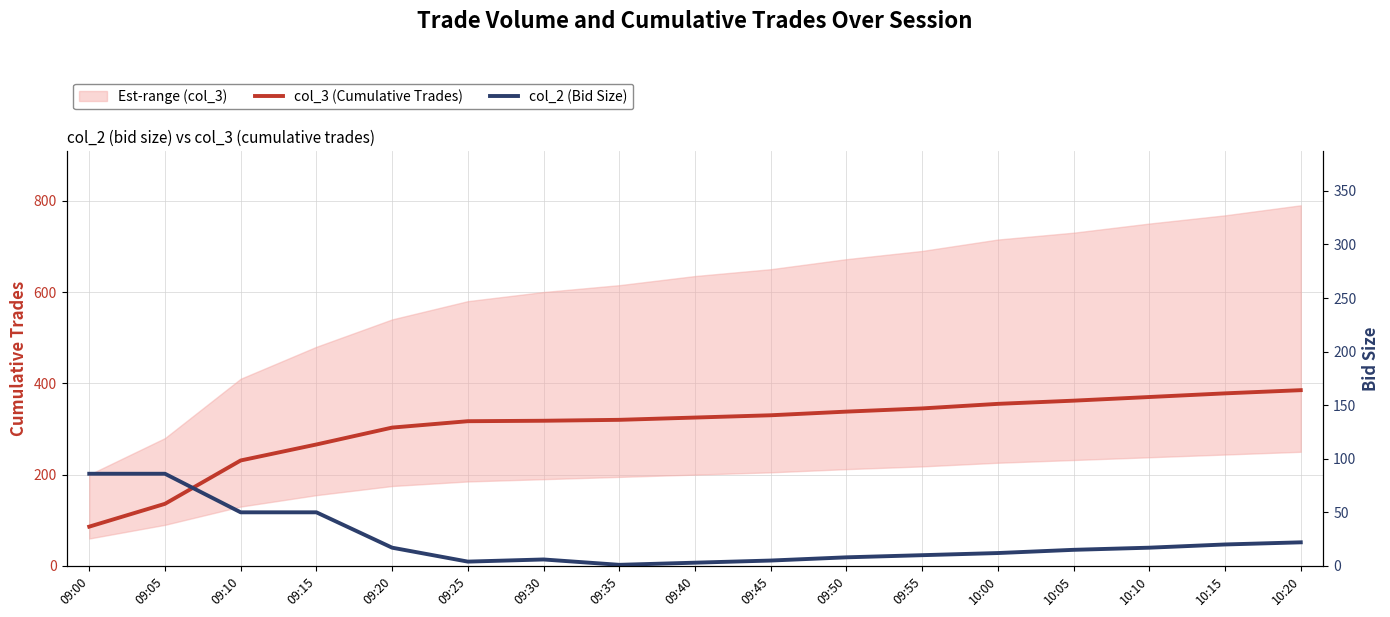

List the series in order of their overall mean, highest first.

col_3 (Cumulative Trades), col_2 (Bid Size)